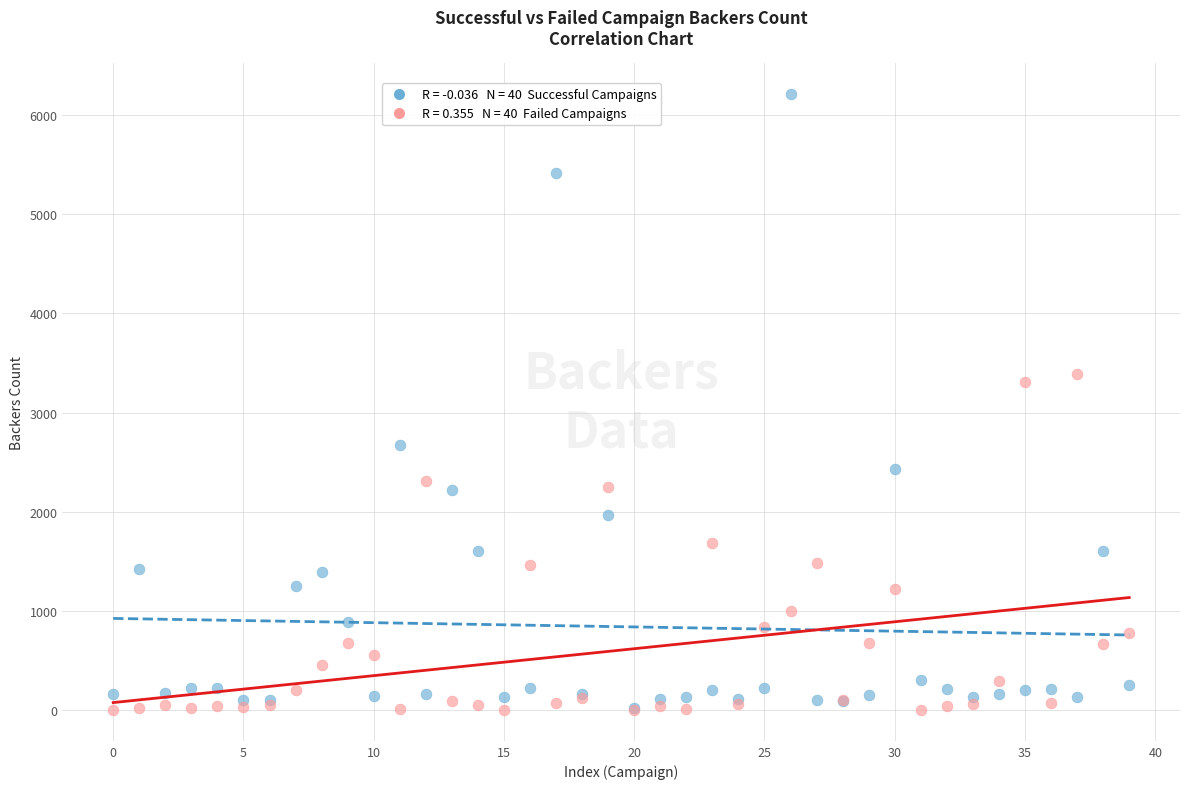

Across all series, what Y value is closest to 3106?

3304